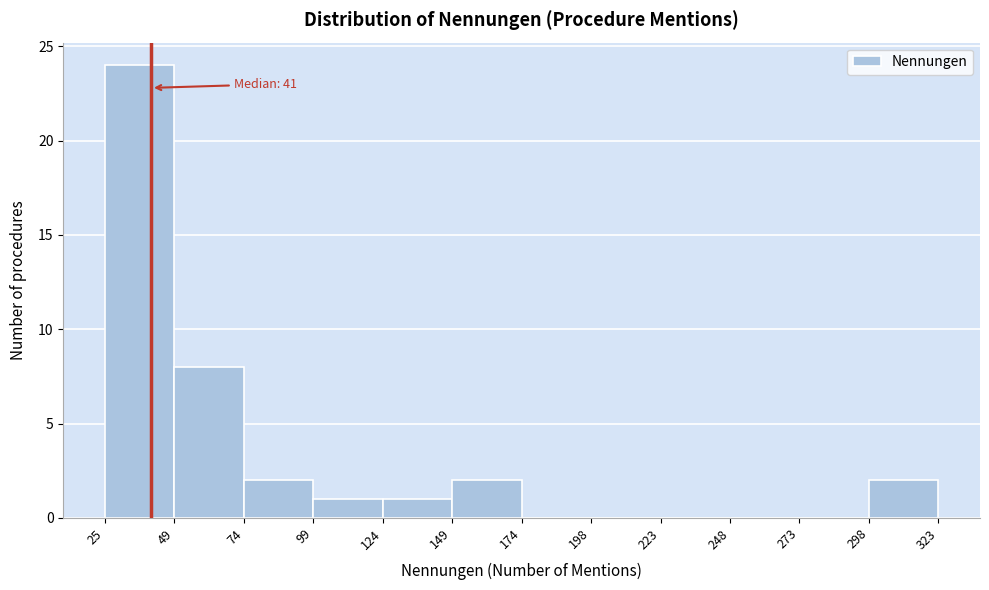

Which range on the x-axis has the tallest bar?

25 to 49